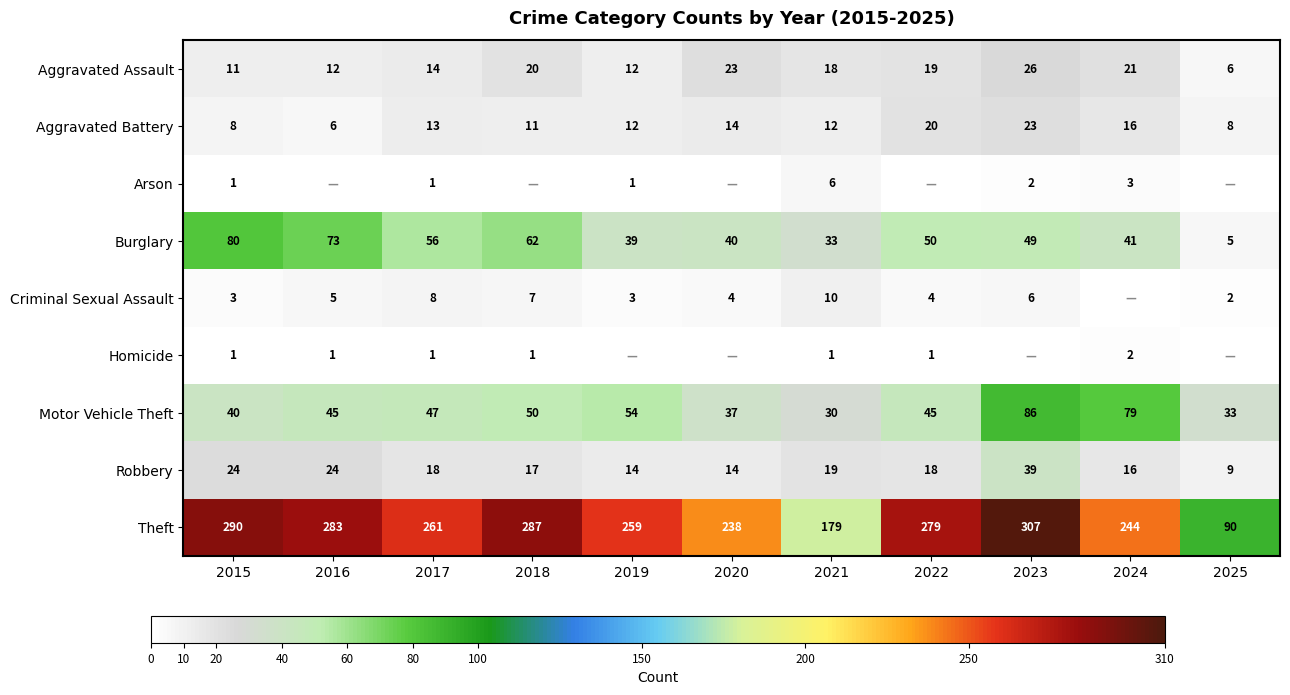

What is the difference between the highest and lowest values at 2017?

260